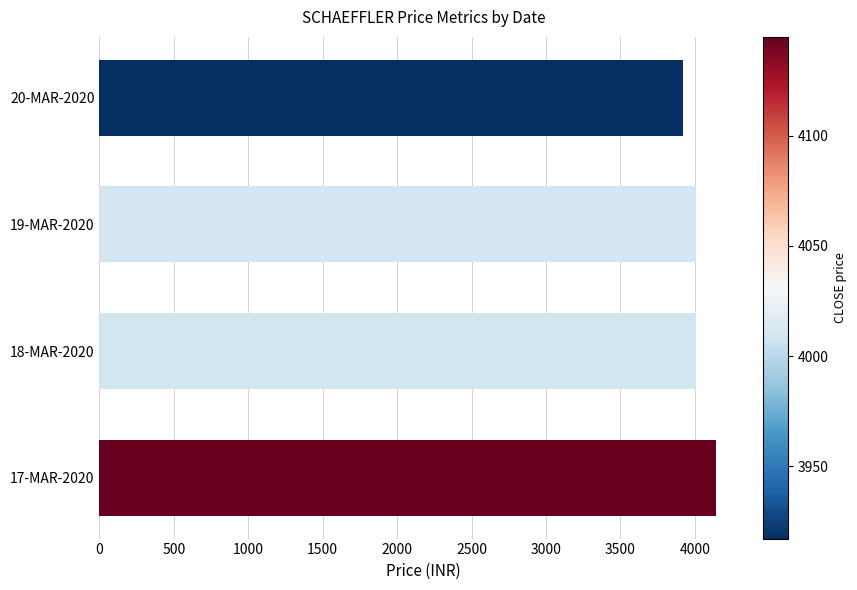

What is the maximum value shown in the chart?

4144.9